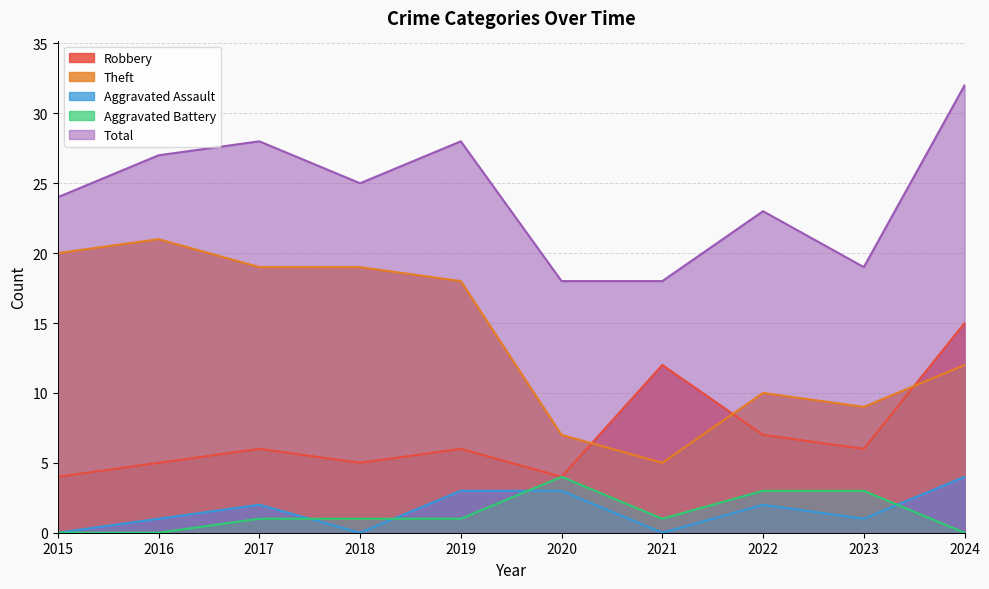

Which series changed the most between 2017 and 2022?

Theft